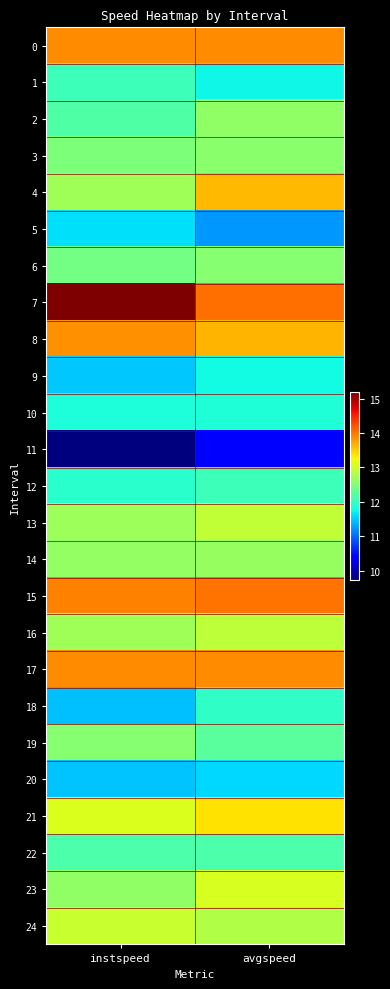

At how many categories does at least one series exceed 14?

2